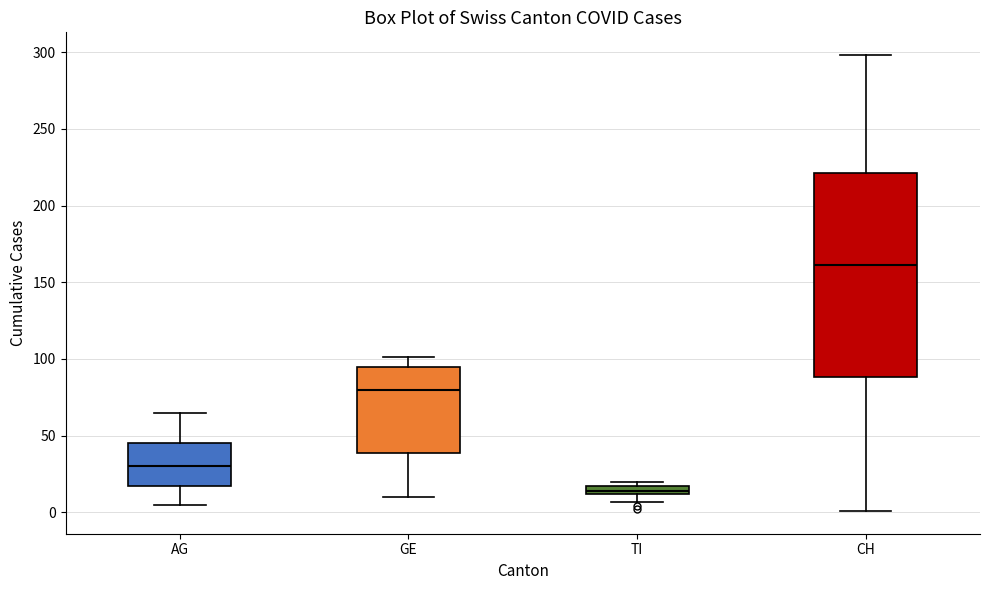

Comparing the boxes themselves (not the whiskers), which one is the tallest?

CH